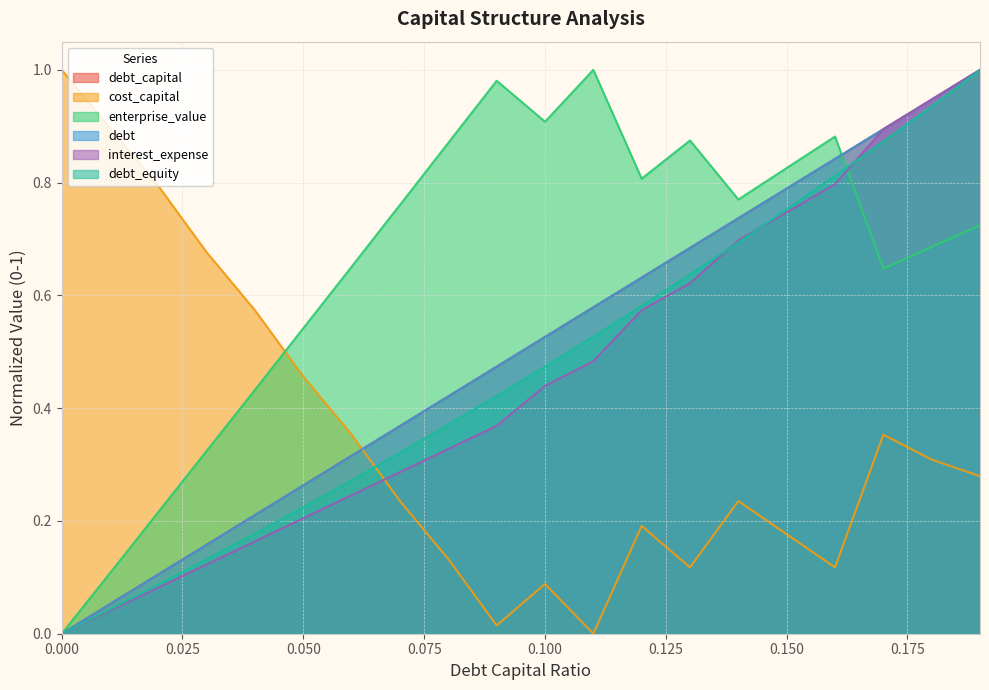

How many values in interest_expense are above zero?

19